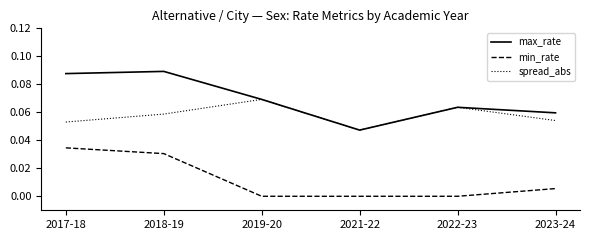

How many lines are shown in the chart?

3